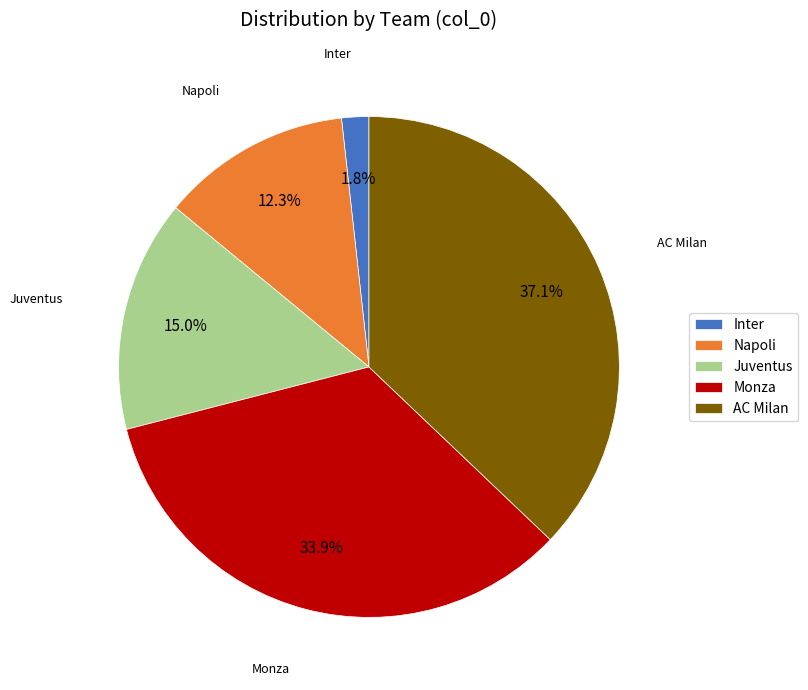

To the nearest percent, what percentage of the pie is Napoli?

12%